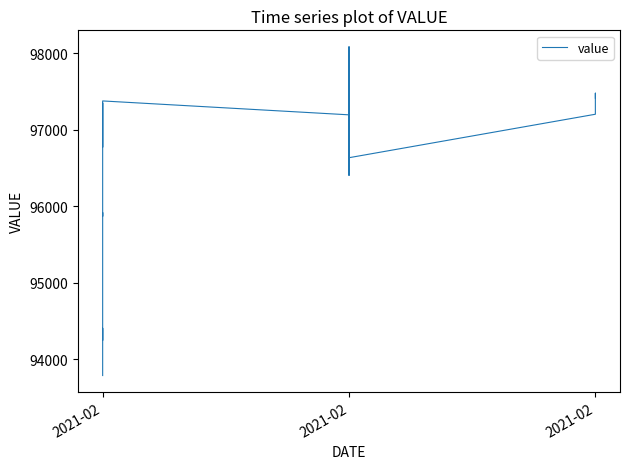

What is the difference between the second highest and minimum values?

4221.6